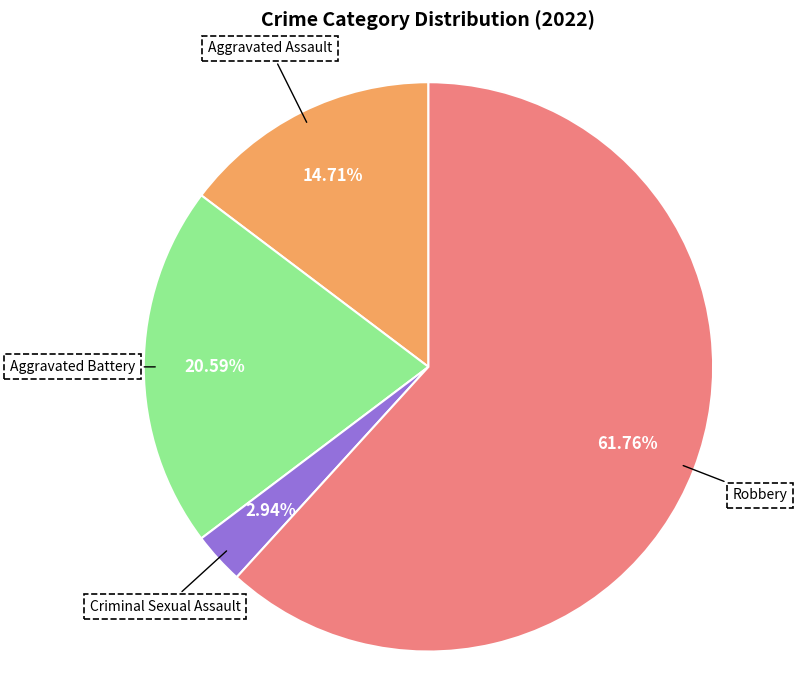

To the nearest percent, what is the average slice percentage?

25%